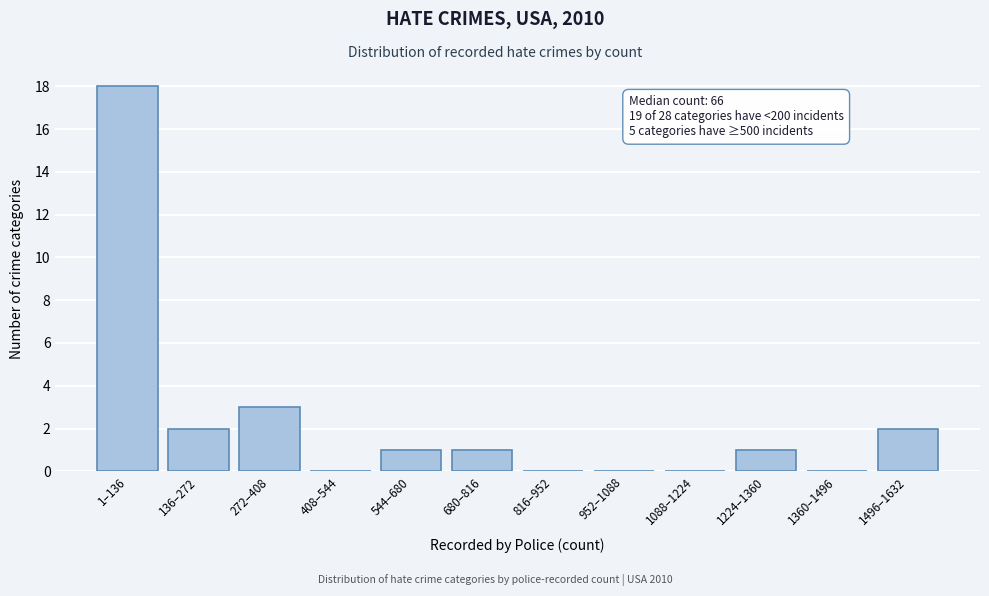

Reading left to right, transcribe all the data shown in this chart.

1–136=18	136–272=2	272–408=3	408–544=0	544–680=1	680–816=1	816–952=0	952–1088=0	1088–1224=0	1224–1360=1	1360–1496=0	1496–1632=2